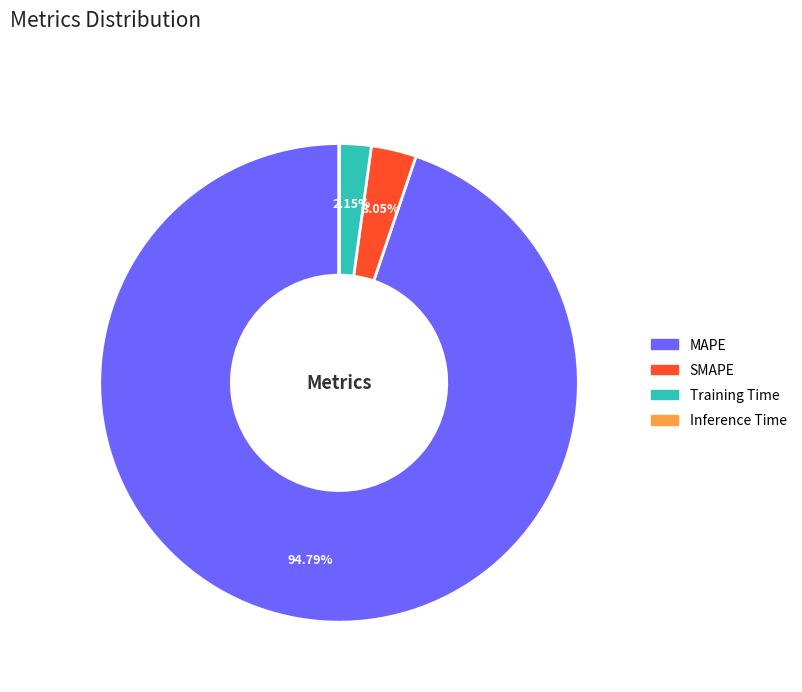

What is the largest slice in the pie chart?

MAPE